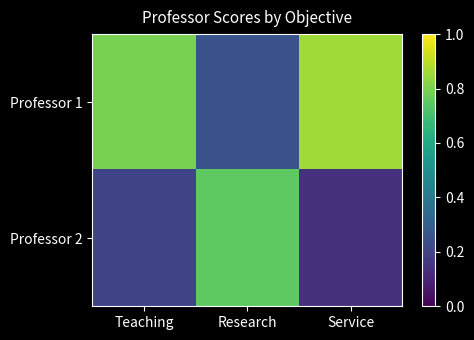

What is the smallest value displayed?

0.1